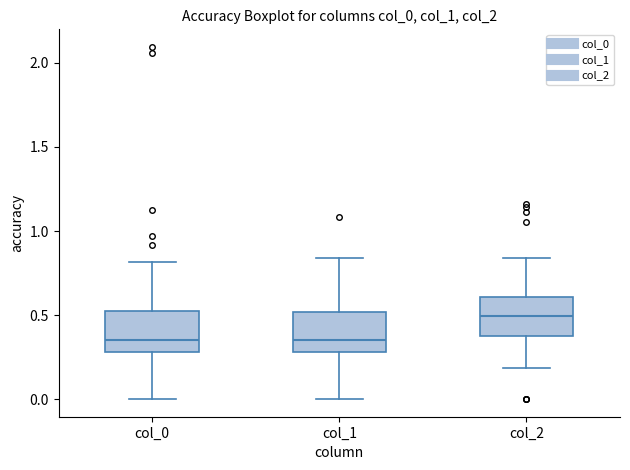

Reading left to right, transcribe this box plot: for each box, give where its median line is, the range the box spans, and where its two whiskers end, as read against the y-axis. The values are not printed on the chart, so give them approximately, as read against the axis.

col_0: median 0.35, box 0.30 to 0.55, whiskers 0.00 to 0.80
col_1: median 0.35, box 0.30 to 0.50, whiskers 0.00 to 0.85
col_2: median 0.50, box 0.35 to 0.60, whiskers 0.20 to 0.85